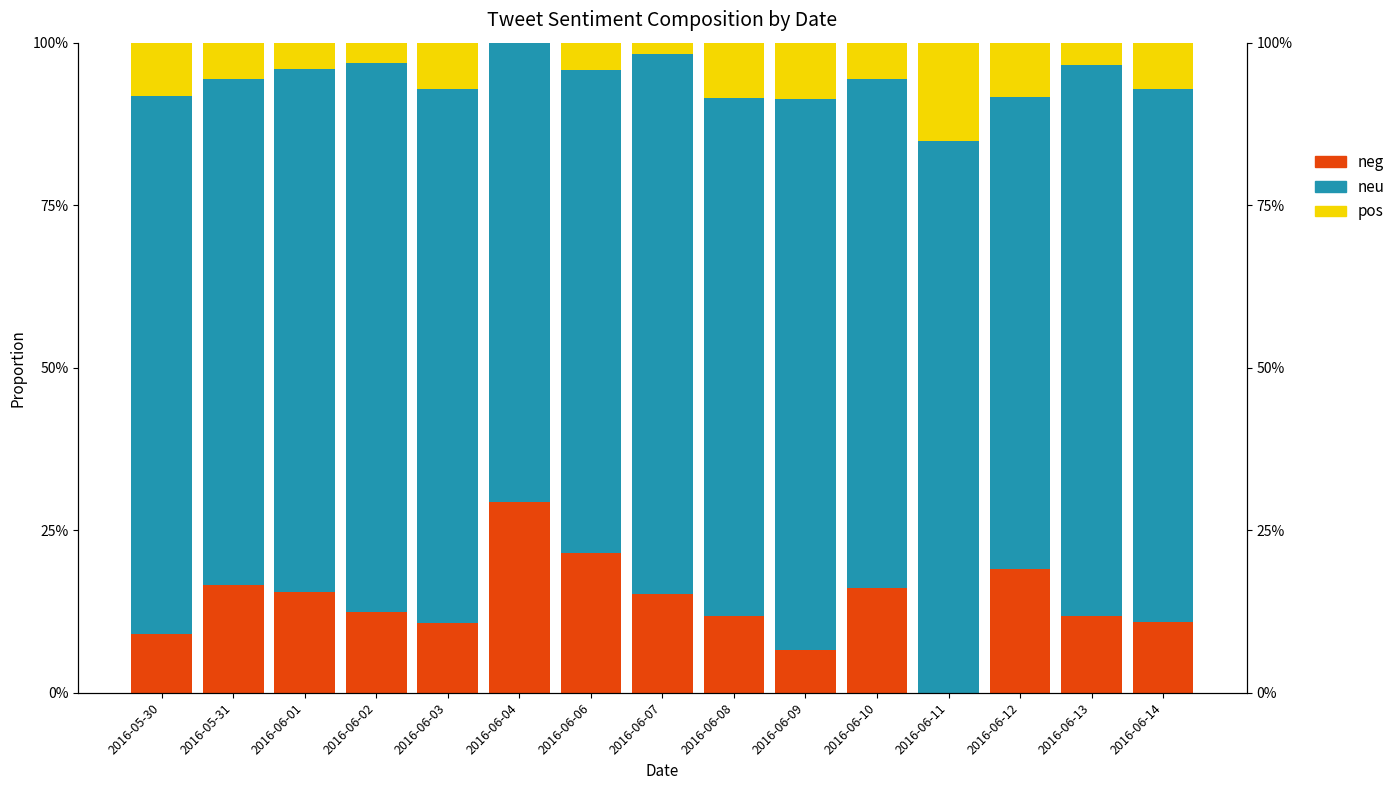

How many bars are there in total?

45